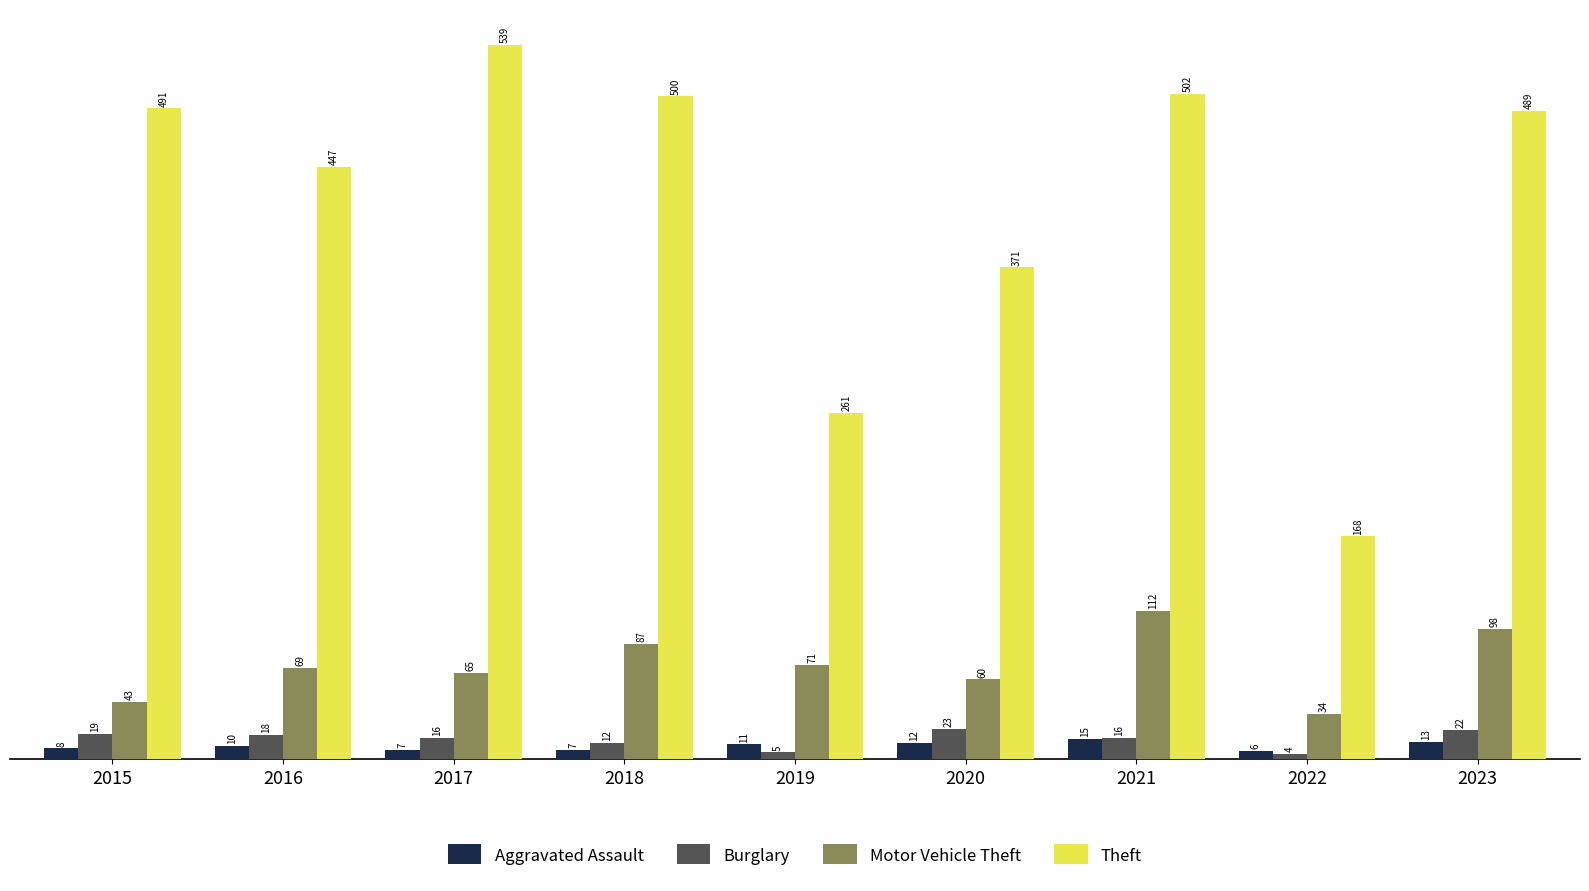

What is the difference between the Theft values at 2022 and 2021?

334